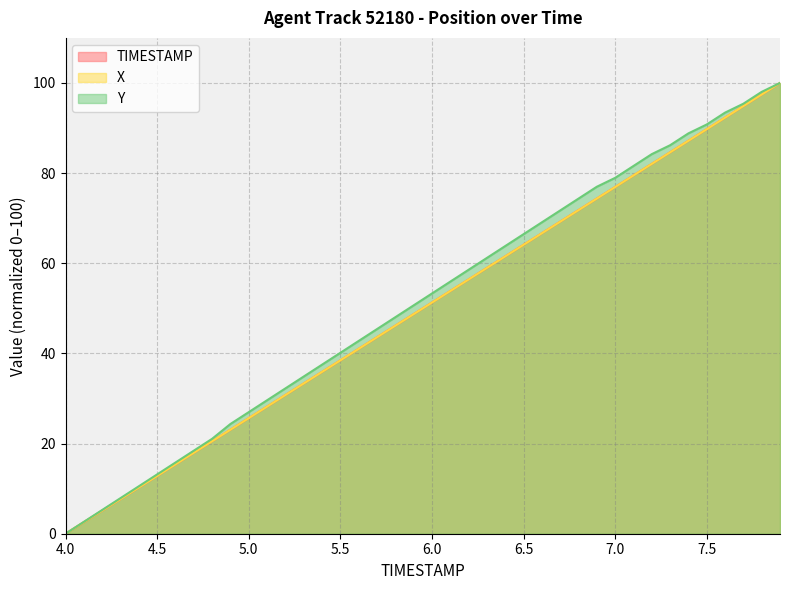

True or false: X has a value of 7.7 at 4.2.

False